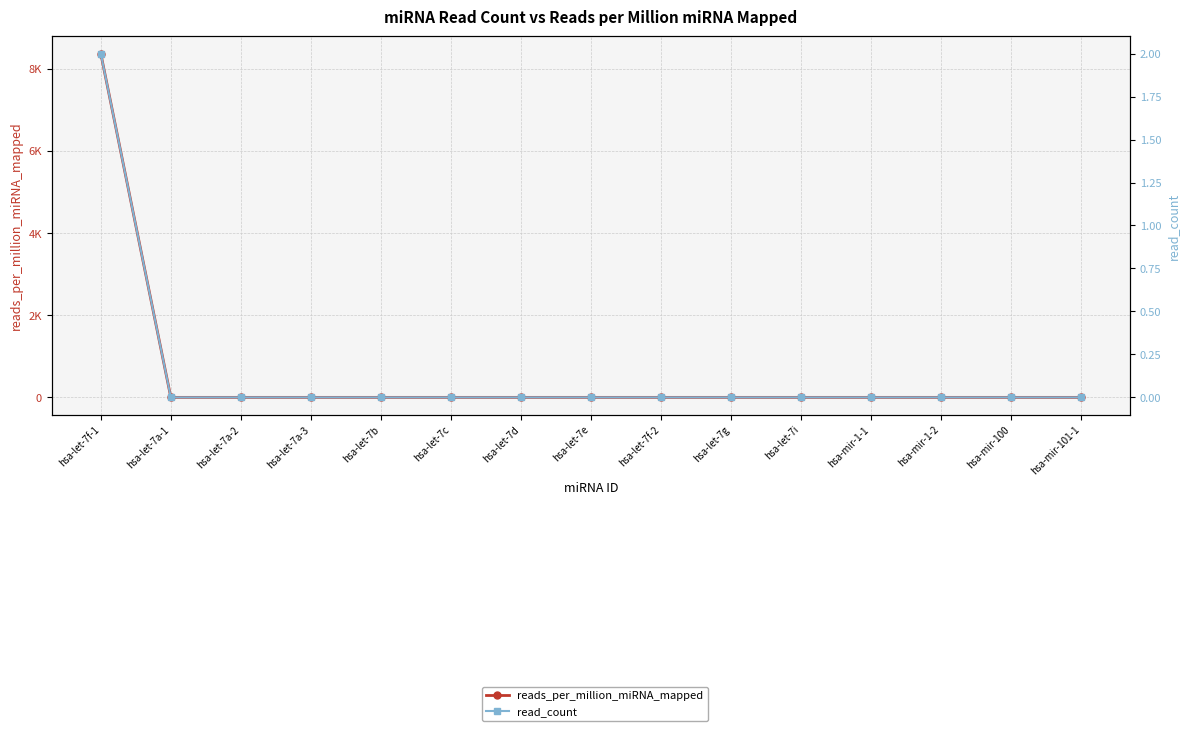

Count the read_count values in the range 0 to 1.

14